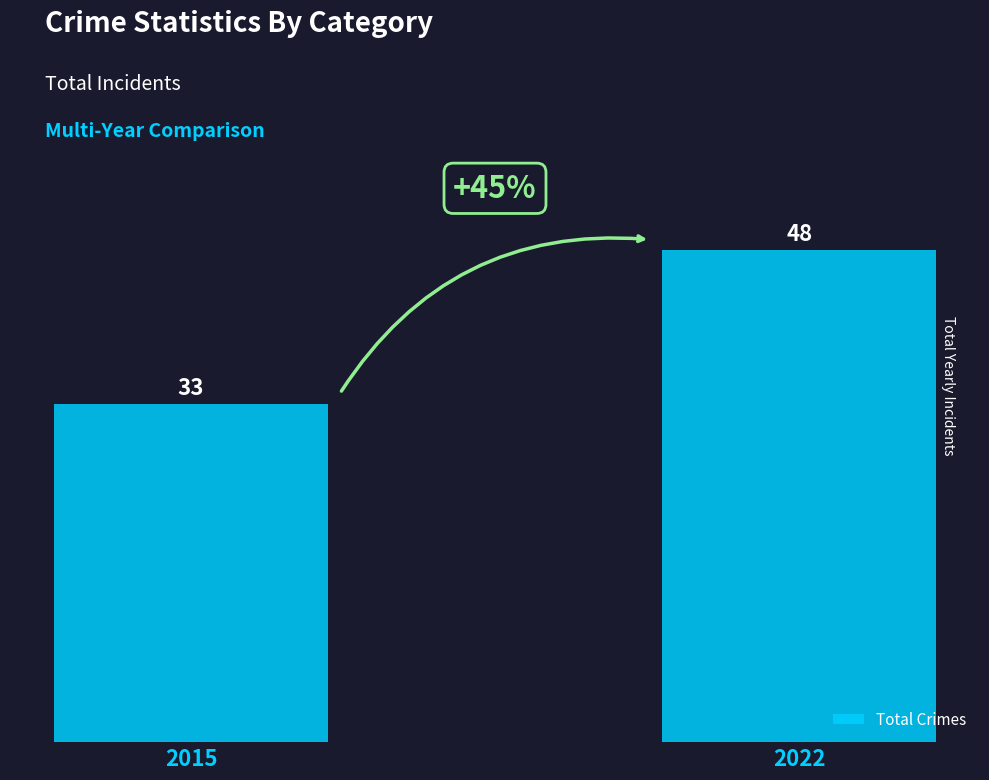

At which category does the chart reach its peak across all series?

2022